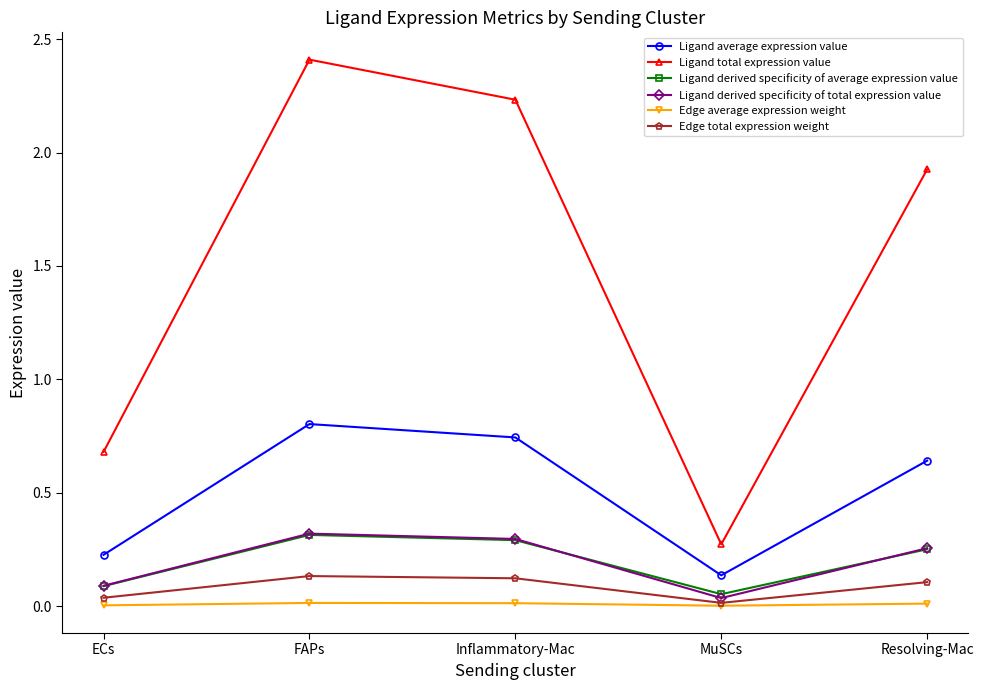

What is the highest value of the Ligand total expression value series?

2.4